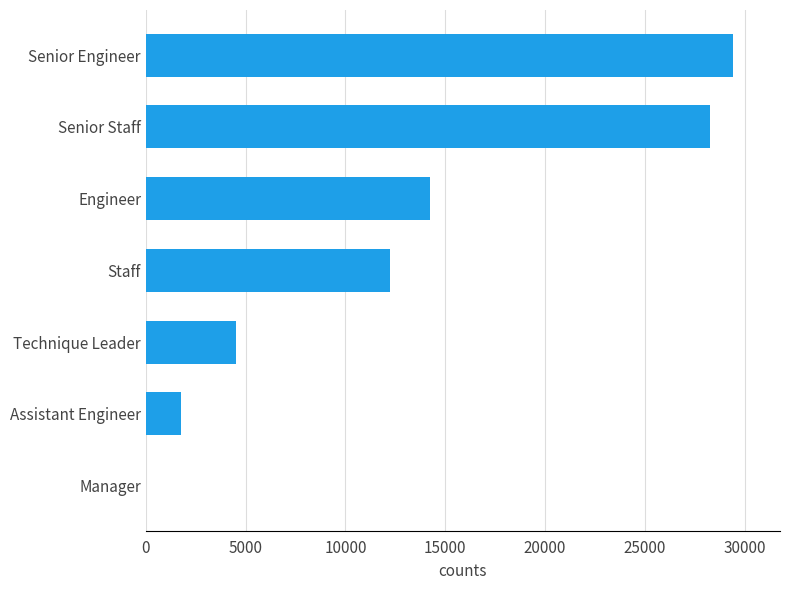

True or false: the data shows 4502 at Technique Leader.

True